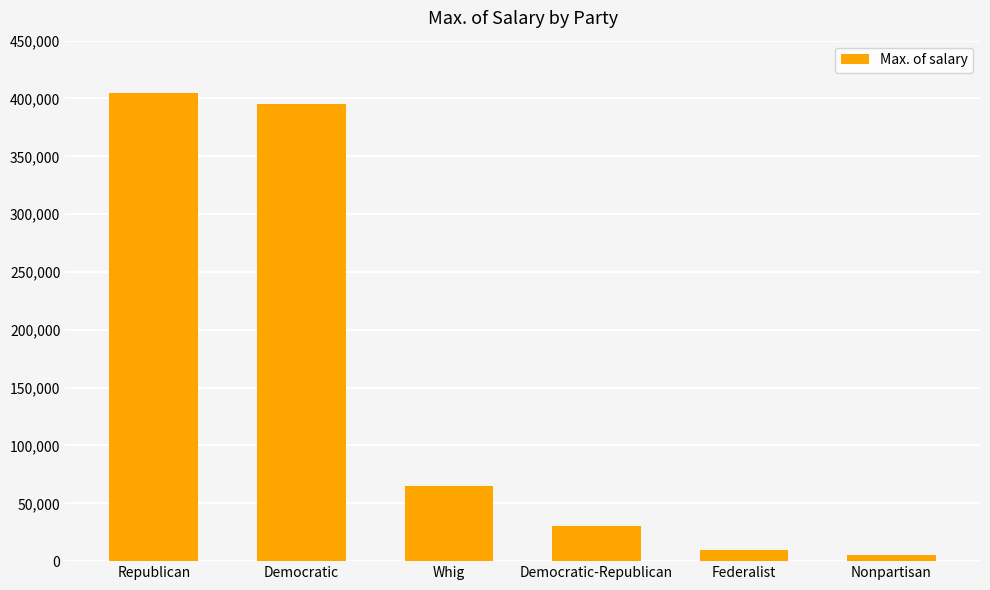

At which category does the chart reach its minimum across all series?

Nonpartisan